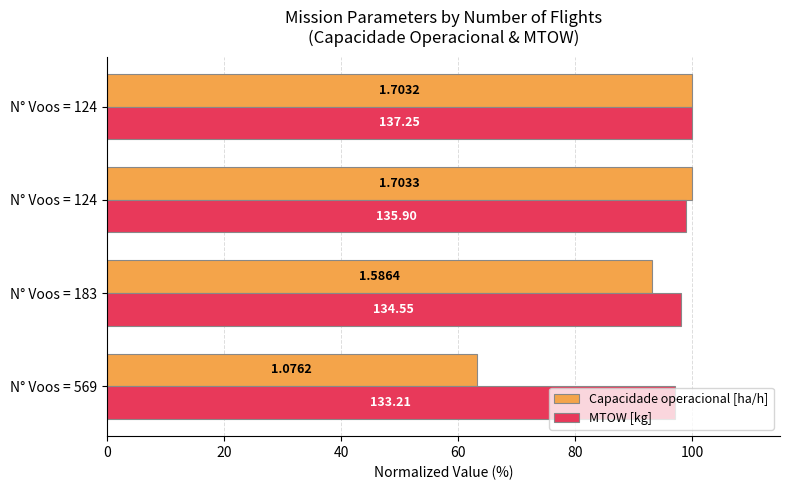

What are all the series names shown in the legend?

Capacidade operacional [ha/h], MTOW [kg]